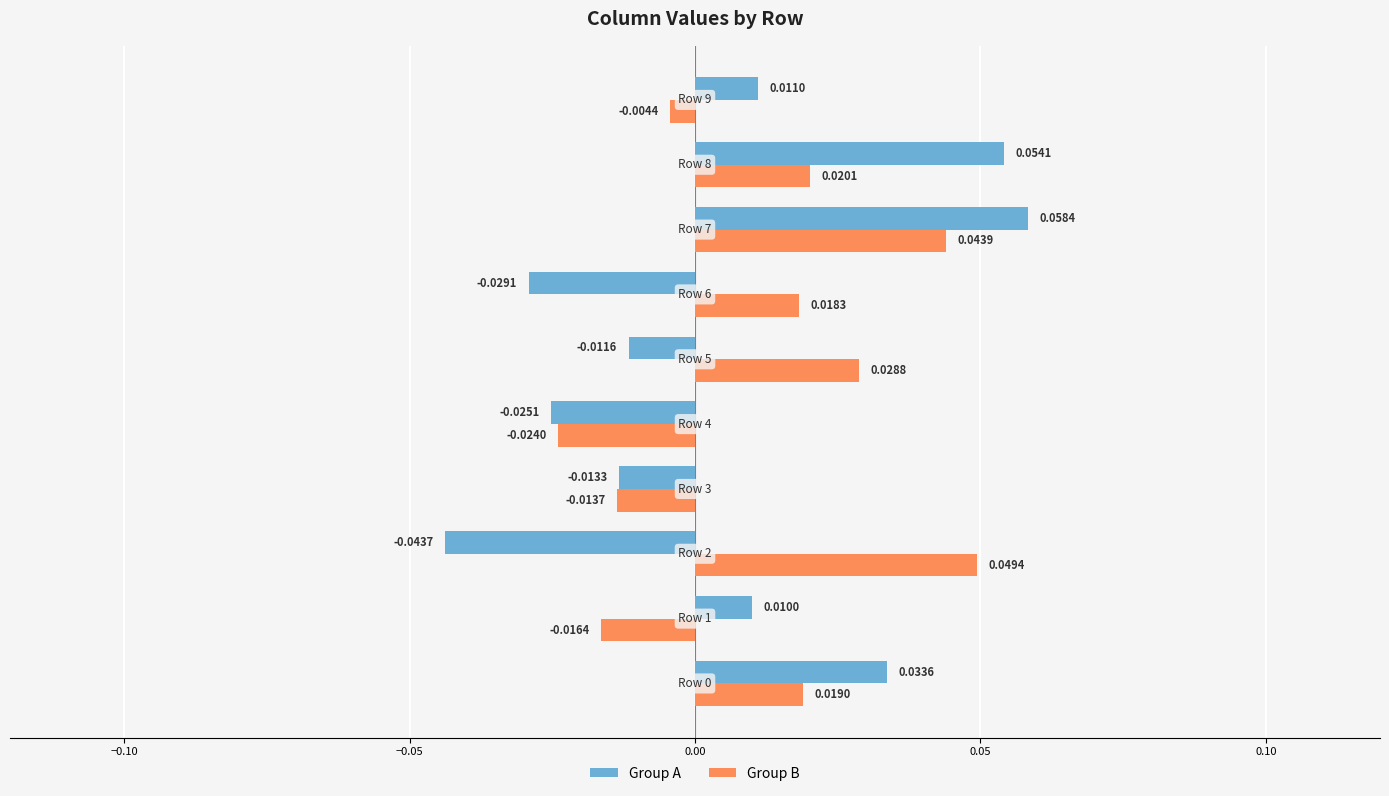

List the series in order of their overall mean, lowest first.

Group A, Group B